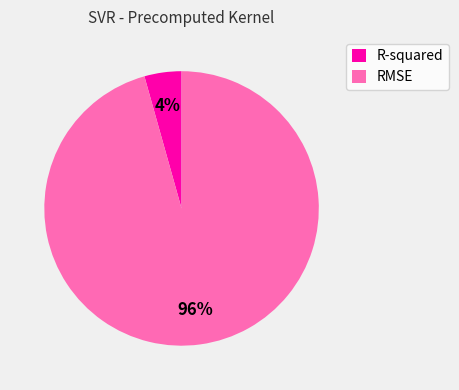

How many segments does this pie chart have?

2